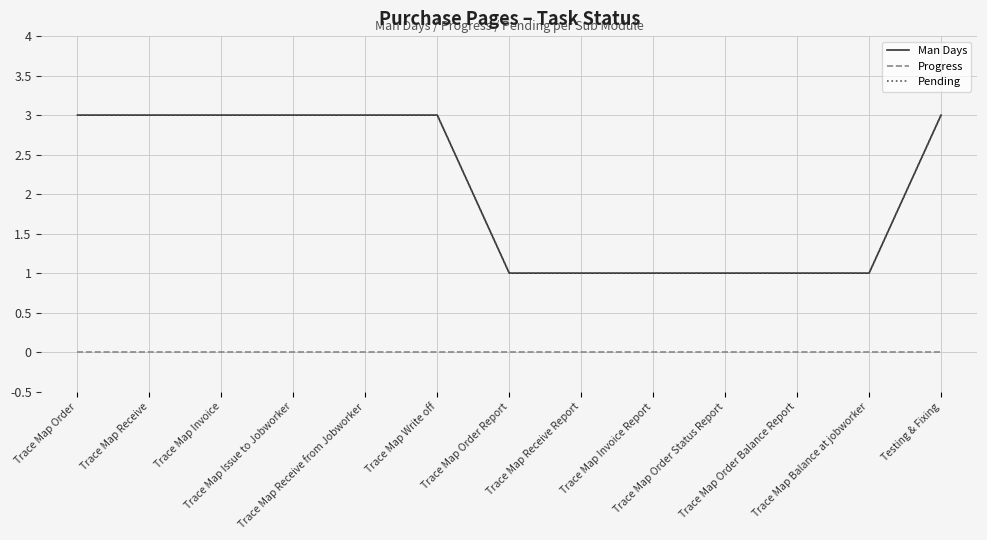

What position from the right is Trace Map Balance at jobworker?

2